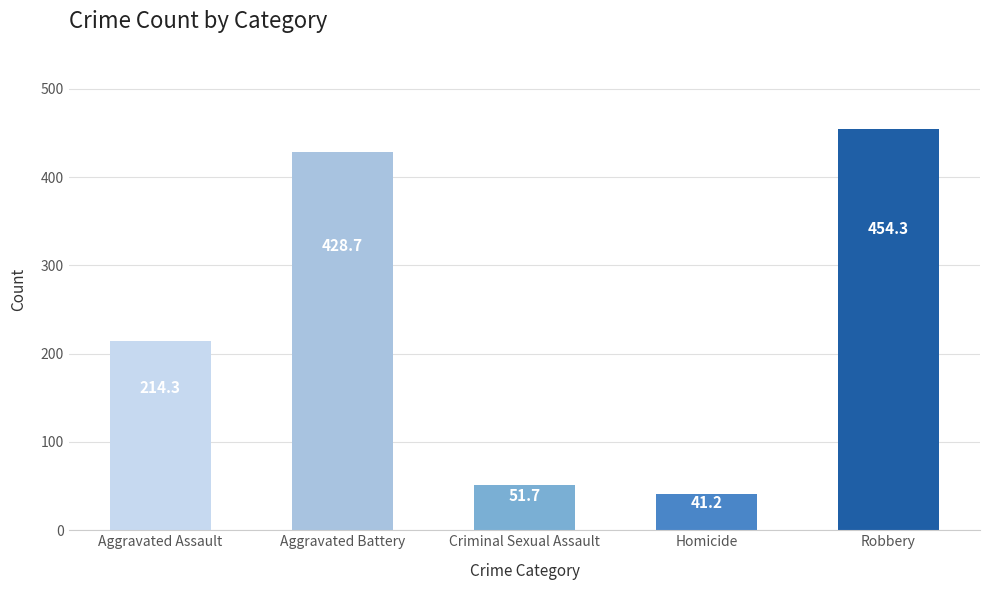

What is the sum of all values?

1190.2